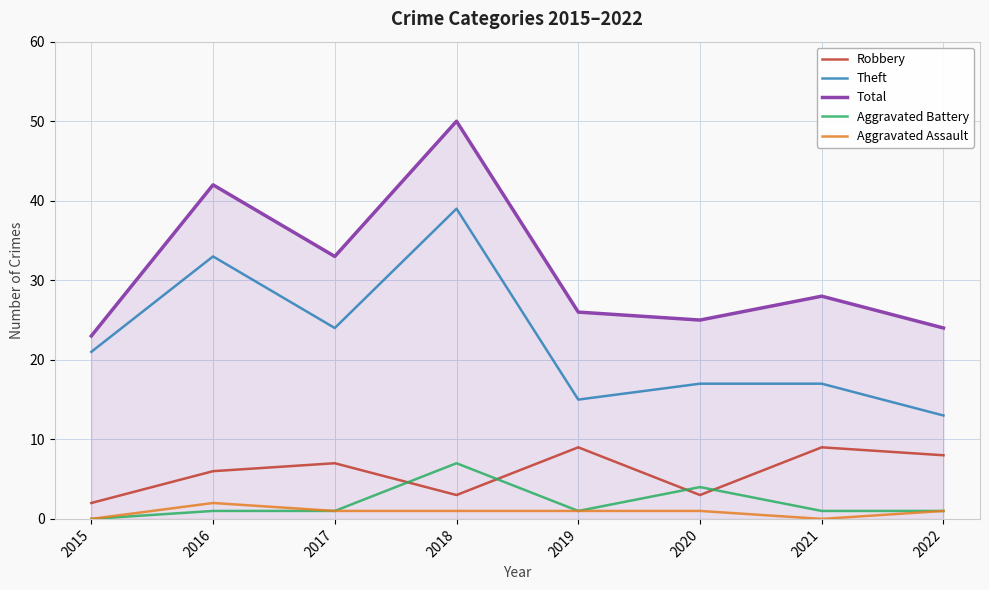

Where does the Aggravated Assault series first go above 1?

2016